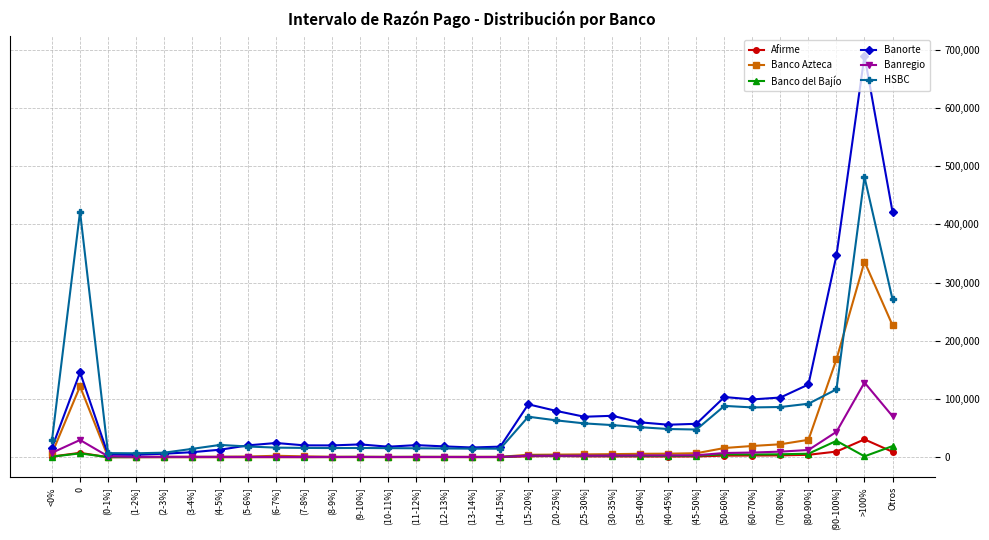

Which series has the widest spread of values?

Banorte